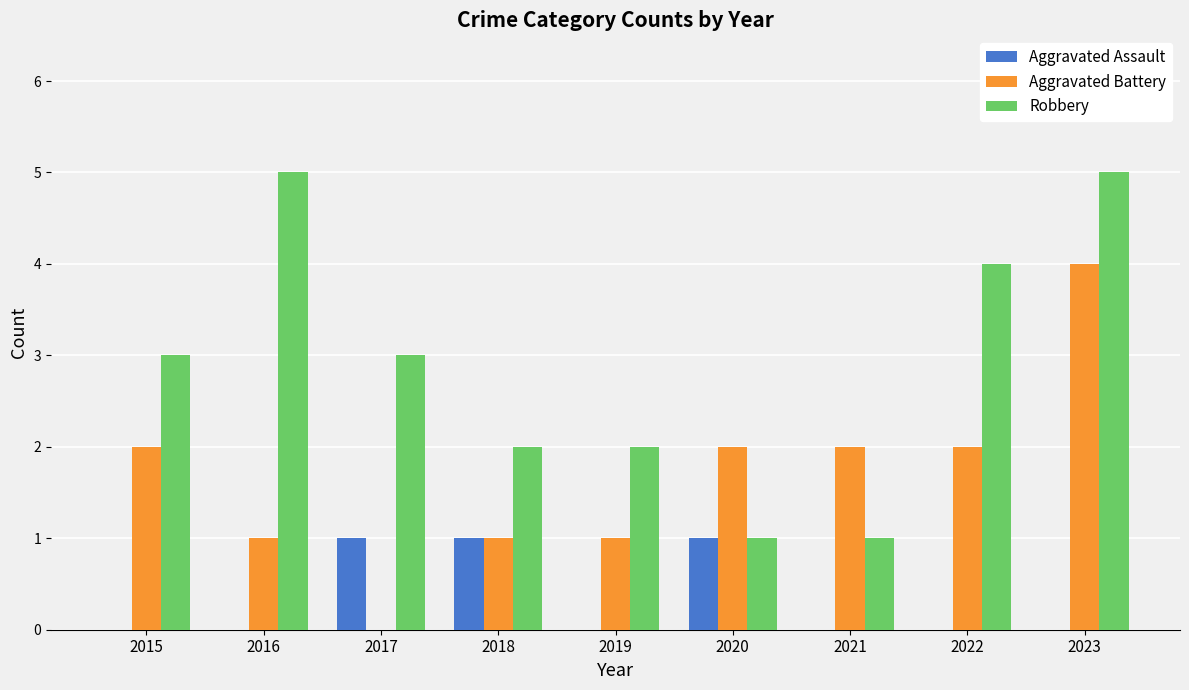

Between 2015 and 2017, which series saw the biggest shift?

Aggravated Battery